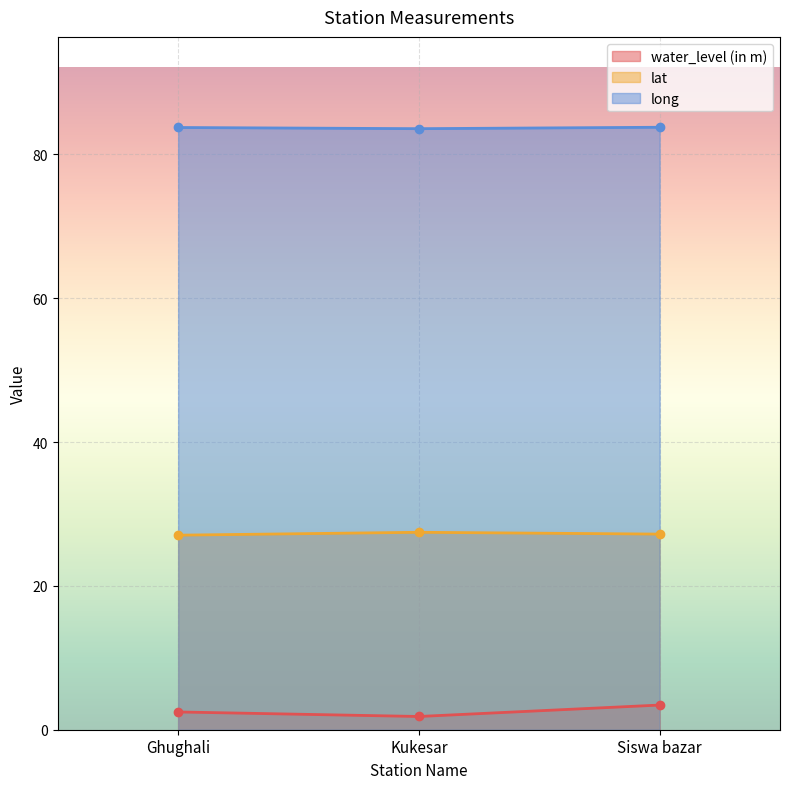

List the labels in order of water_level (in m) value, smallest first.

Kukesar, Ghughali, Siswa bazar